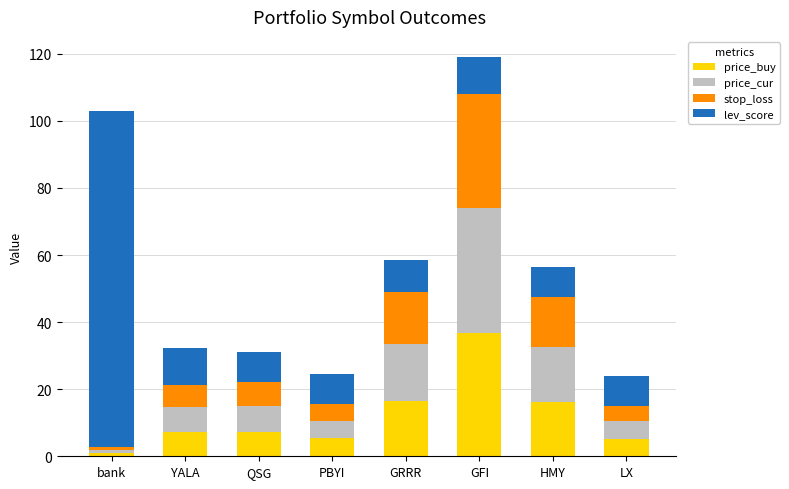

What is the sum of all price_buy values?

95.7